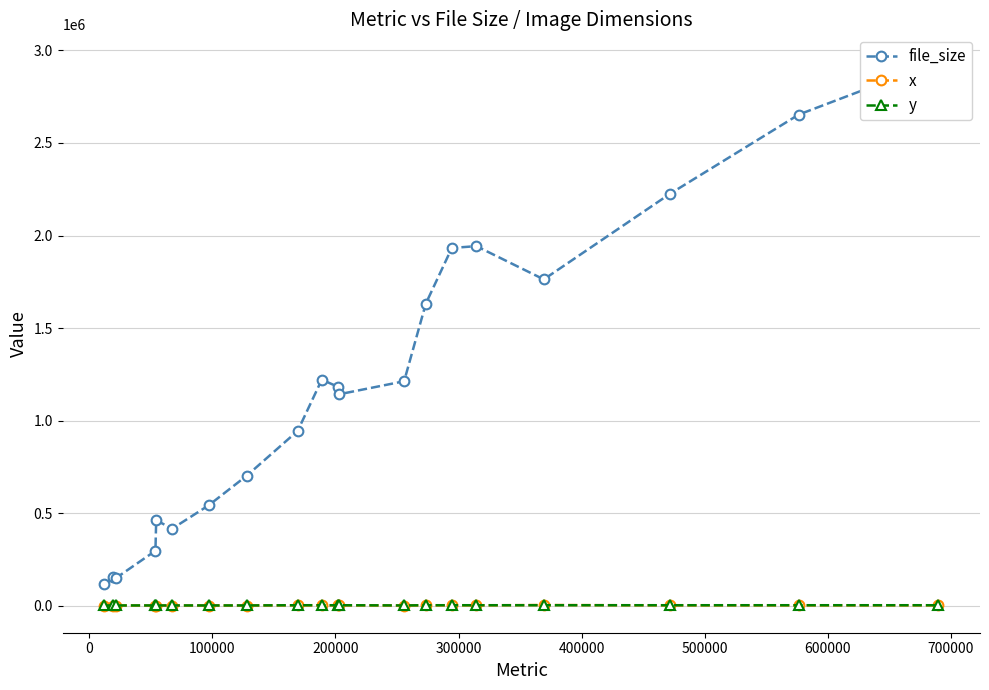

At how many categories does at least one series exceed 1545615?

7